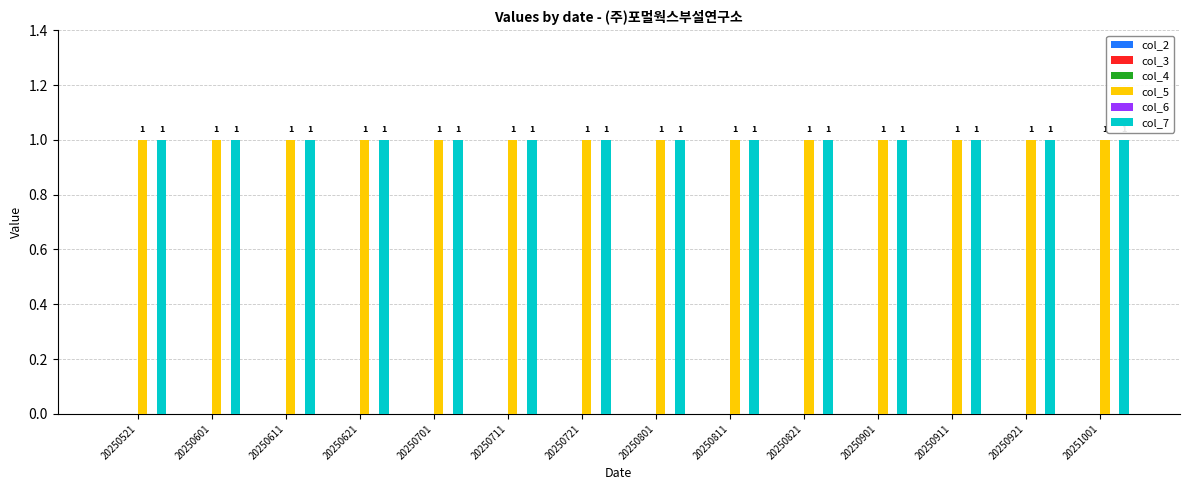

What is the value of the col_7 bar at the 9th from the left?

1